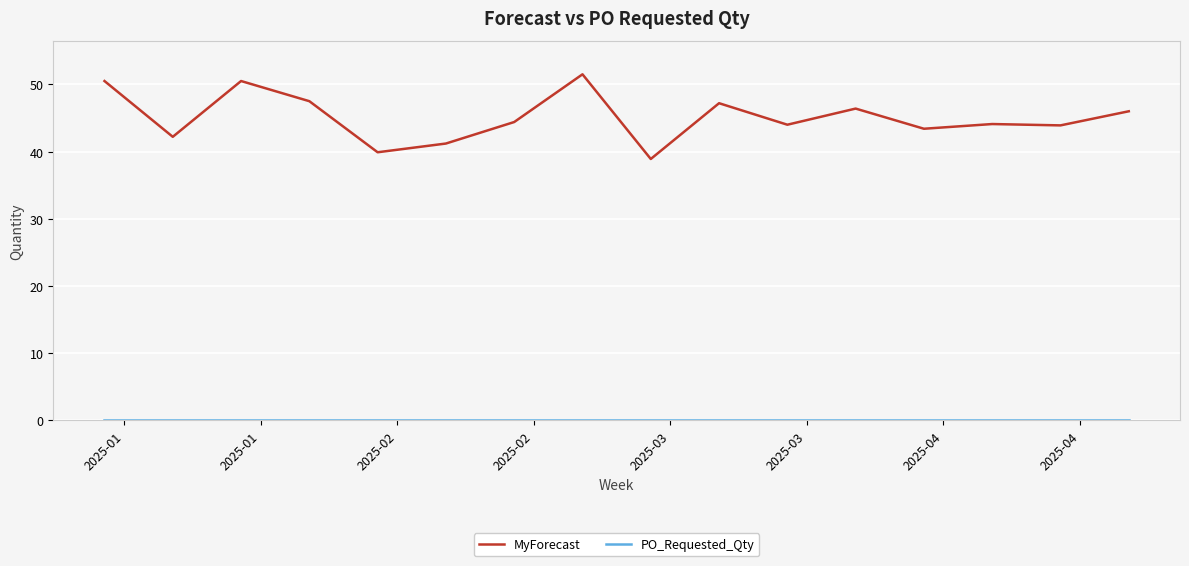

Which series has the largest range (max minus min)?

MyForecast